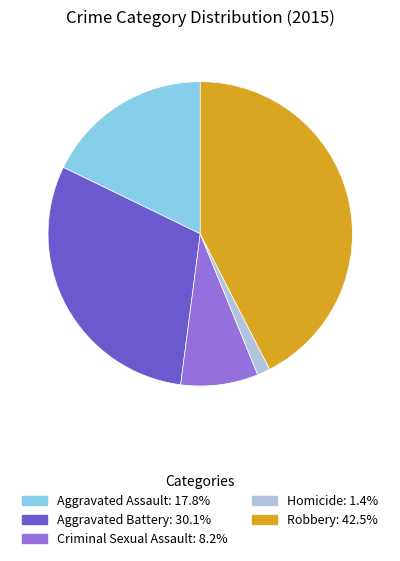

Rank the categories by value from lowest to highest.

Homicide, Criminal Sexual Assault, Aggravated Assault, Aggravated Battery, Robbery